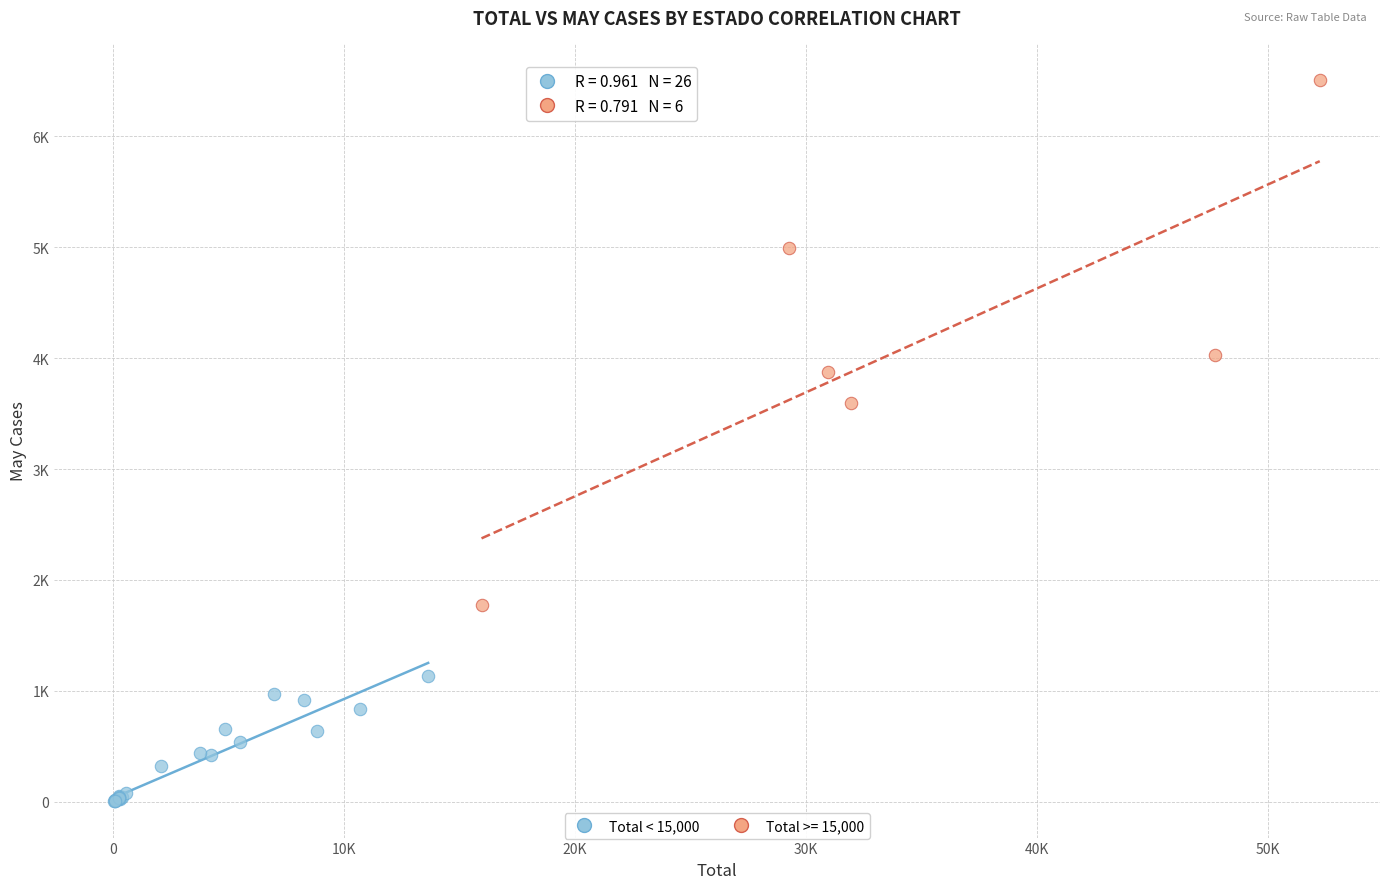

What are all the series names shown in the legend?

Total < 15,000, Total >= 15,000